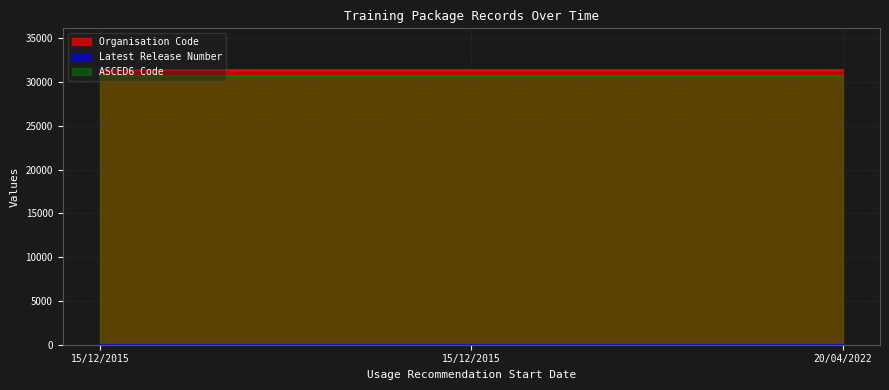

What is the label of the 1st point from the left?

15/12/2015